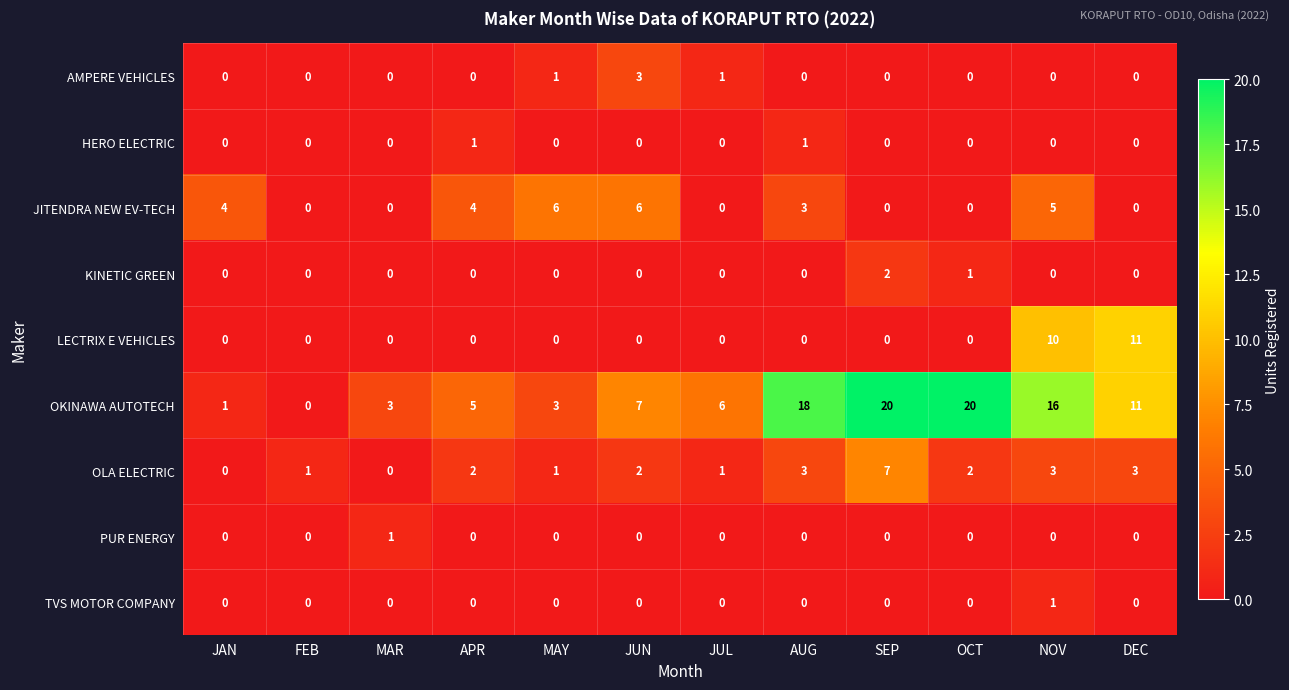

At which category is the sum across all series the highest?

NOV